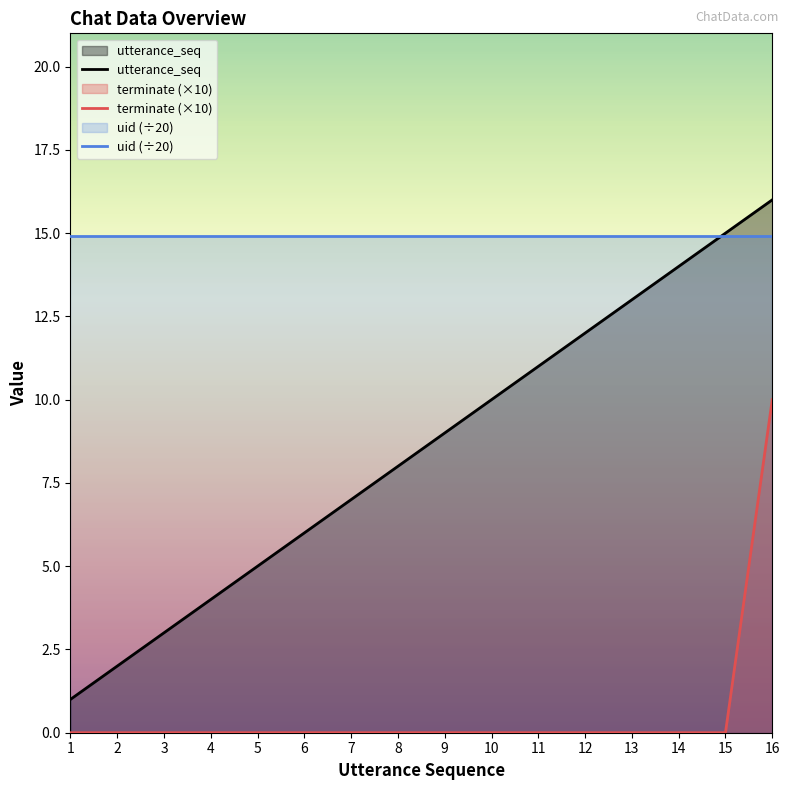

Where does the utterance_seq series first go above 9?

10